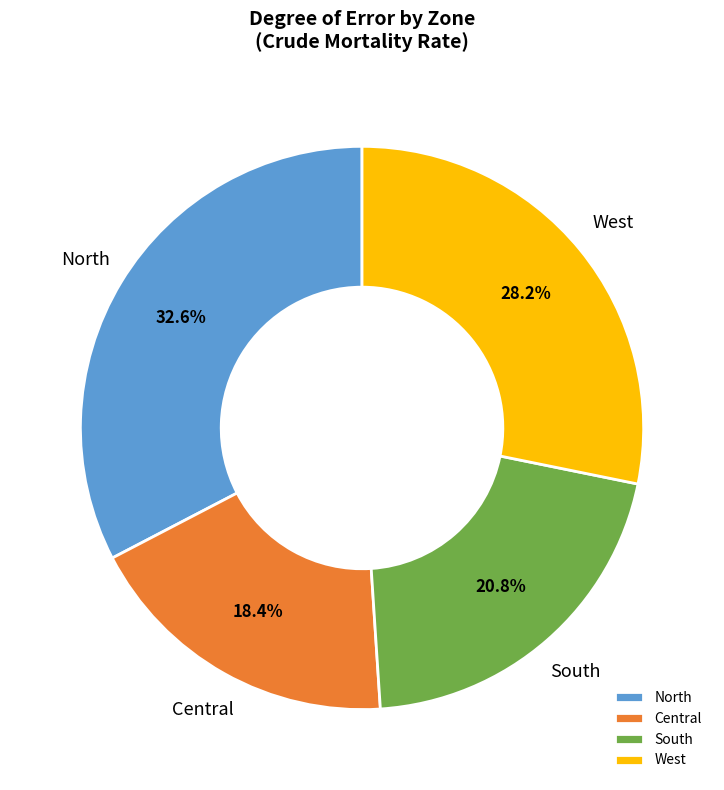

To the nearest percent, what portion does North represent?

33%